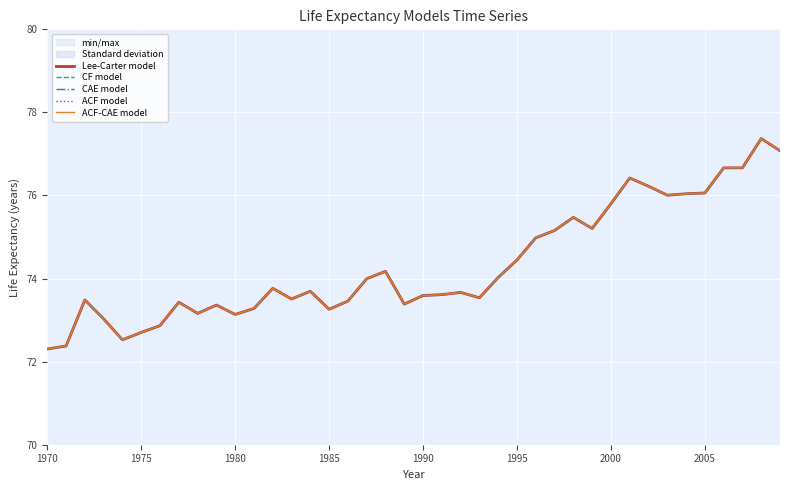

The CF model series shows 118.1 at 18. True or false?

False